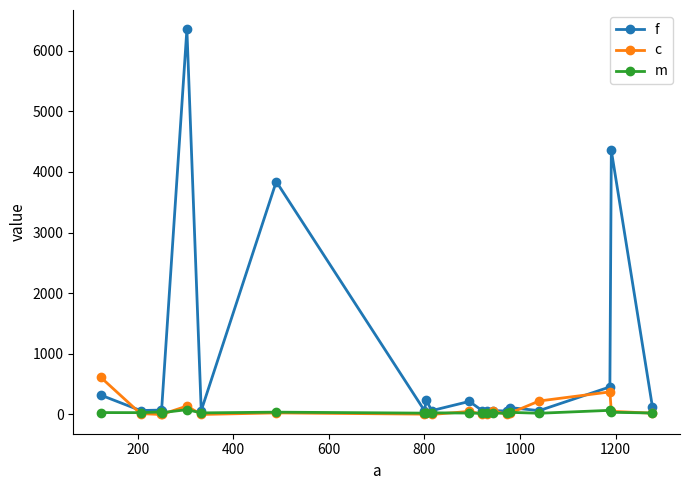

True or false: c and f intersect in this chart.

True